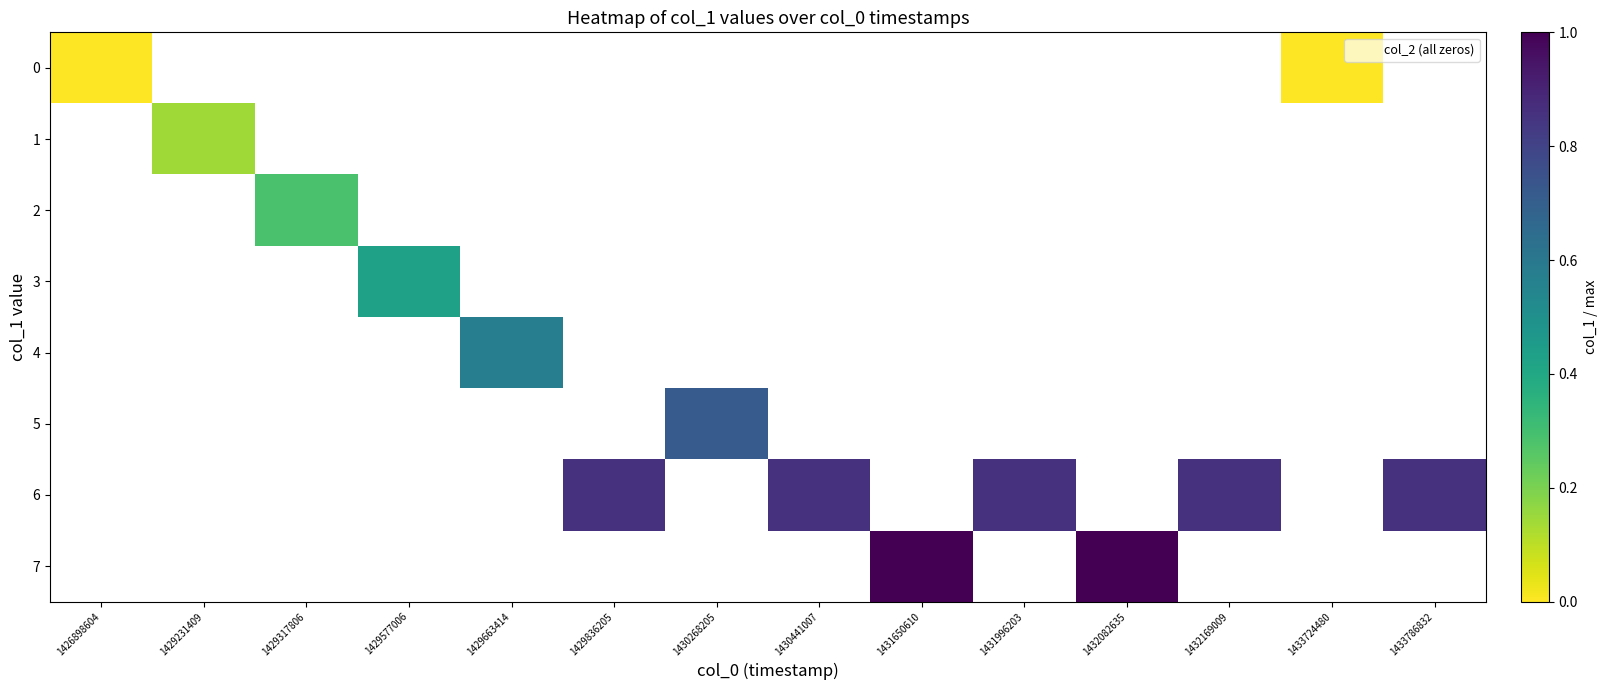

Is the value of row_0 at 1433786832 greater than the value of row_4 at 1432169009?

No